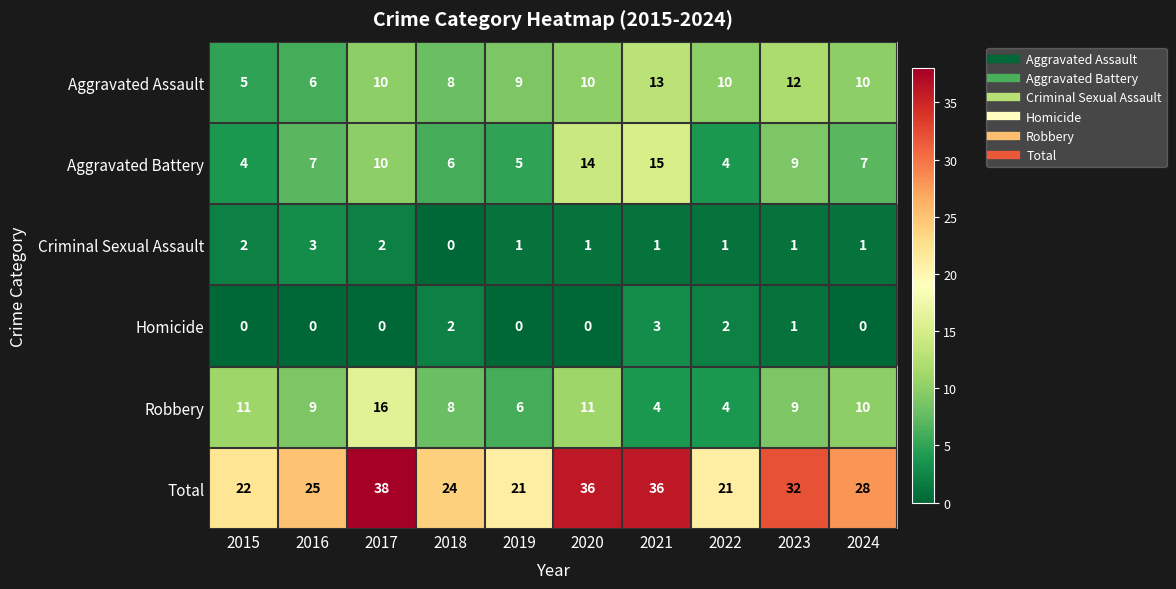

What is the approximate value of Robbery at 2021?

4